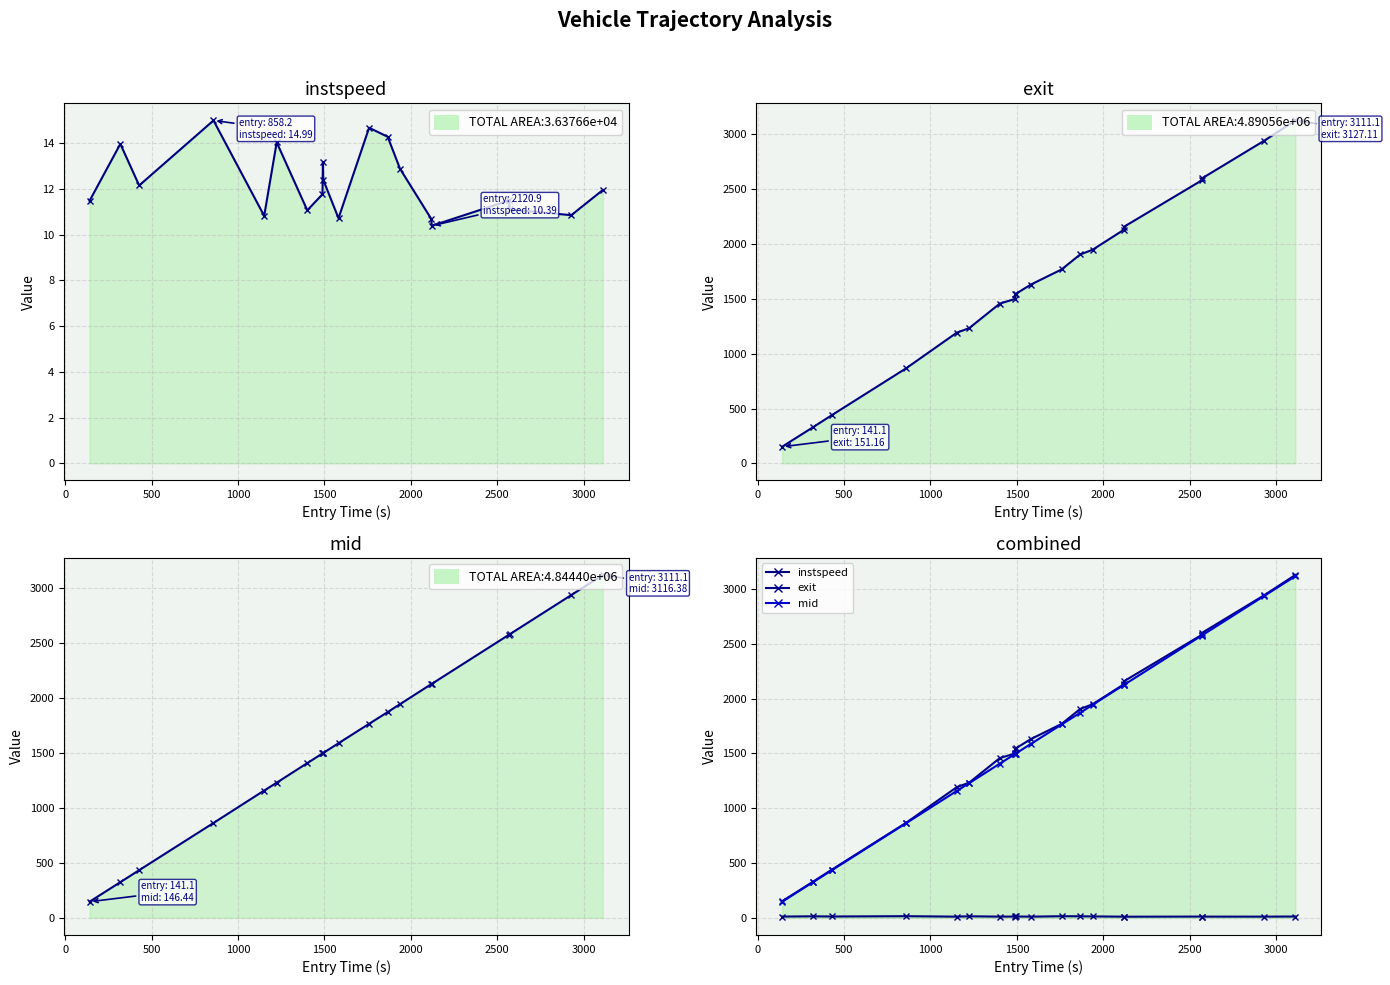

How many values in the exit series are below 1630?

10